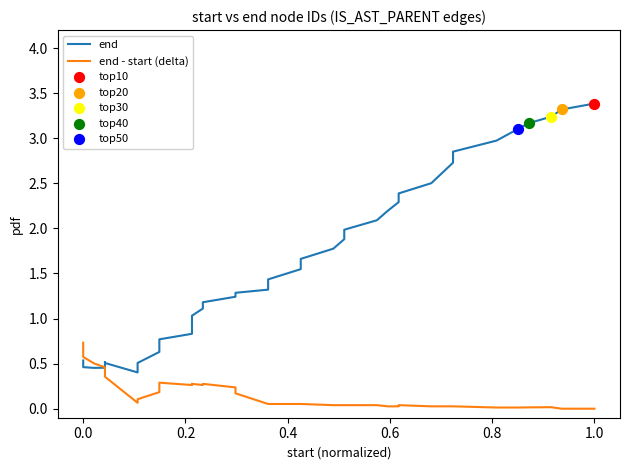

Which series contains the lowest Y value?

end - start (delta)